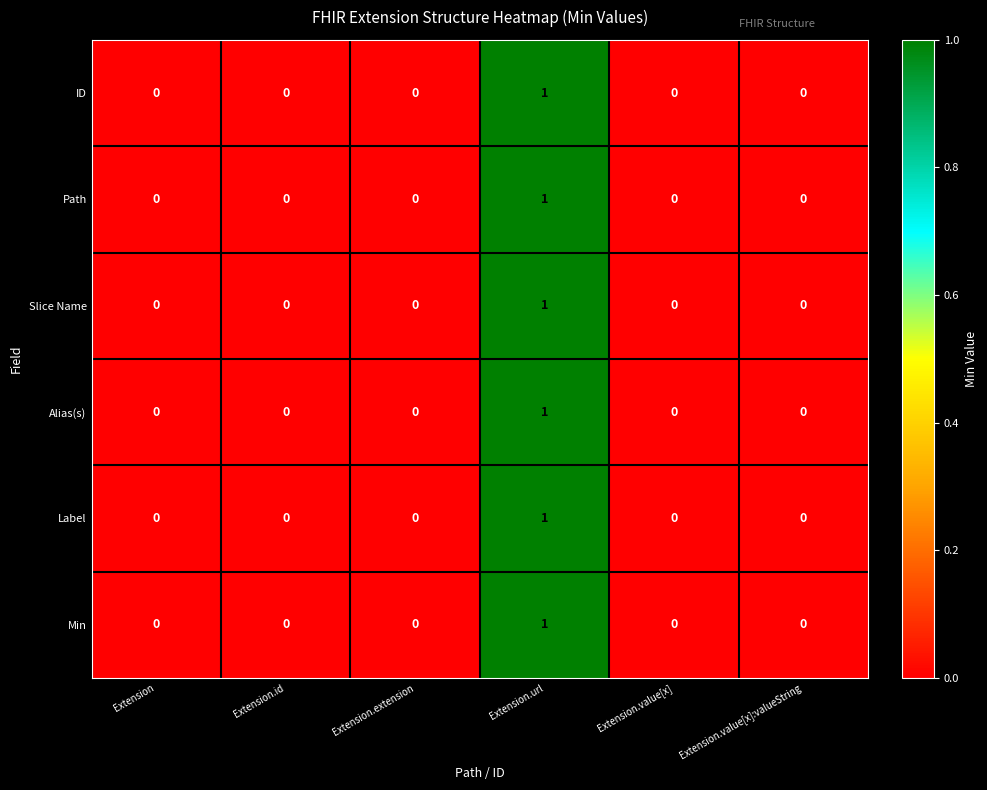

How many ID values are between 0 and 1?

6